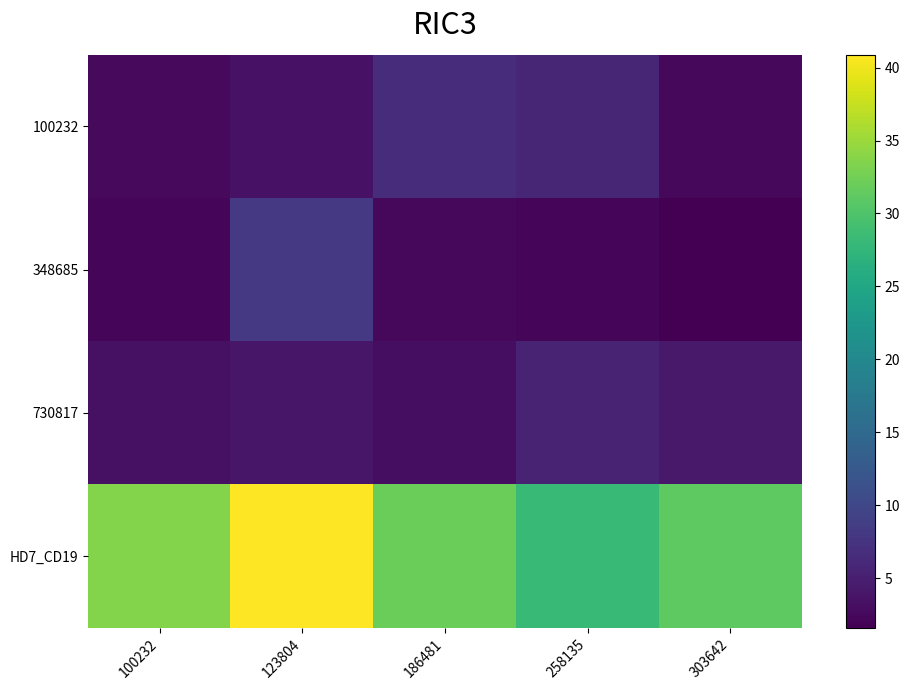

Reading left to right, transcribe all the data shown in this chart.

100232: 100232=2.6	123804=3.5	186481=6.6	258135=5.8	303642=2.5
348685: 100232=2.4	123804=8.1	186481=2.4	258135=2.3	303642=1.6
730817: 100232=3.4	123804=4.0	186481=3.1	258135=5.3	303642=4.2
HD7_CD19: 100232=33.5	123804=40.9	186481=32.1	258135=28.1	303642=31.1